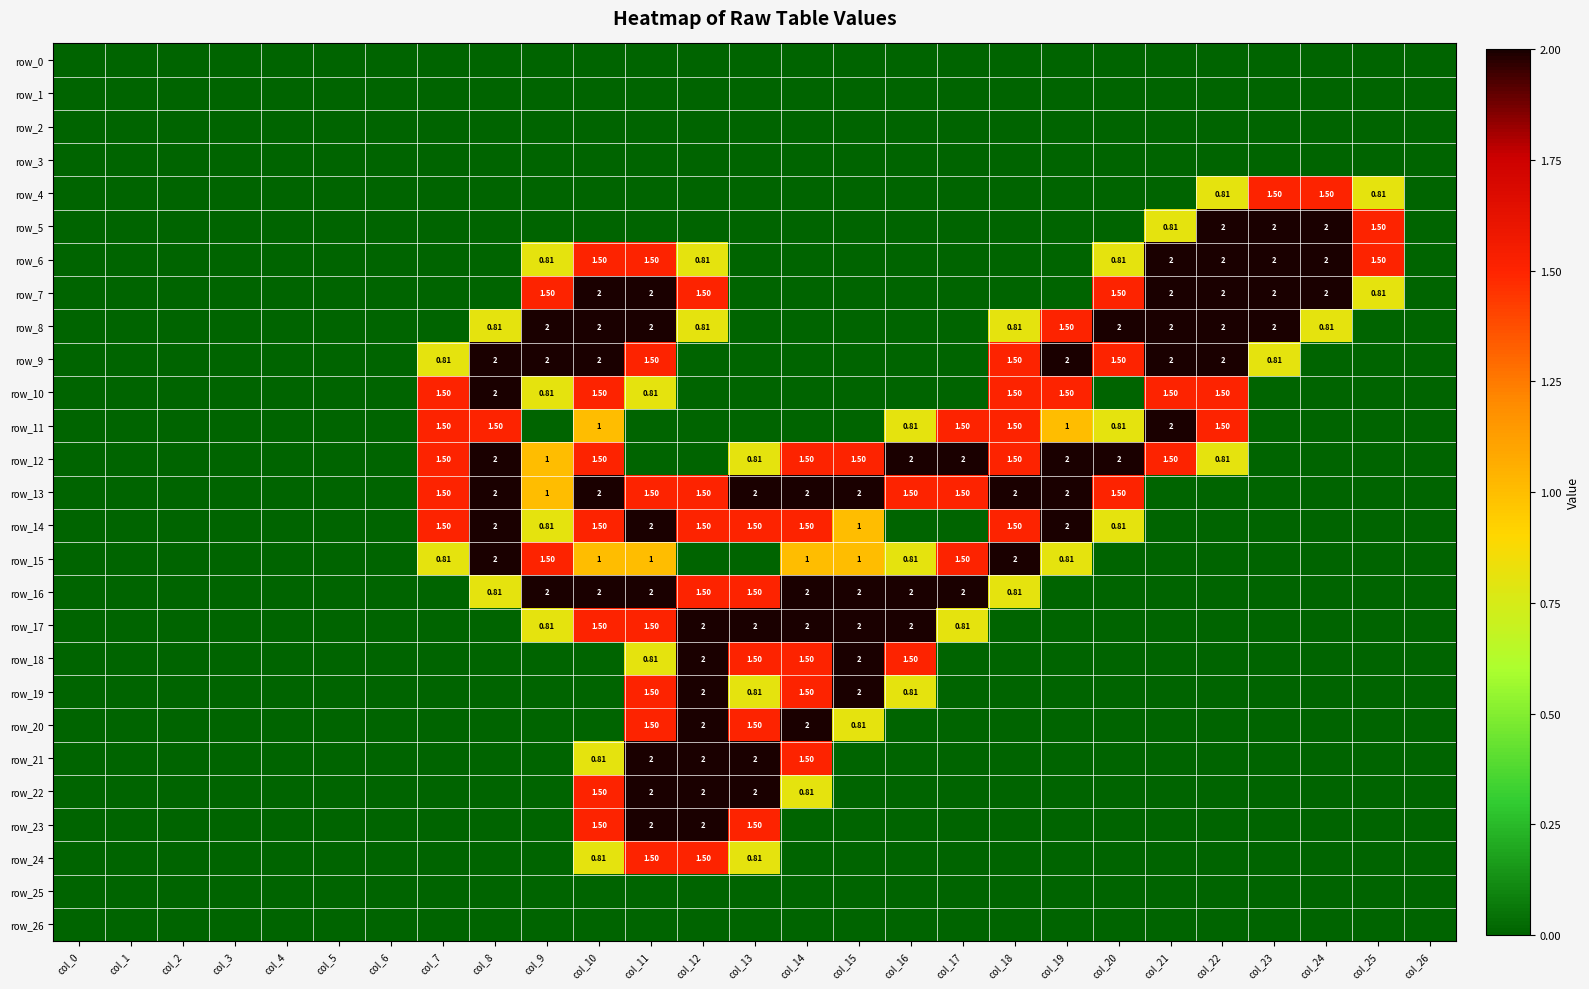

Rank the series by their maximum value, from lowest to highest.

row_0, row_1, row_2, row_3, row_25, row_26, row_4, row_24, row_5, row_6, row_7, row_8, row_9, row_10, row_11, row_12, row_13, row_14, row_15, row_16, row_17, row_18, row_19, row_20, row_21, row_22, row_23